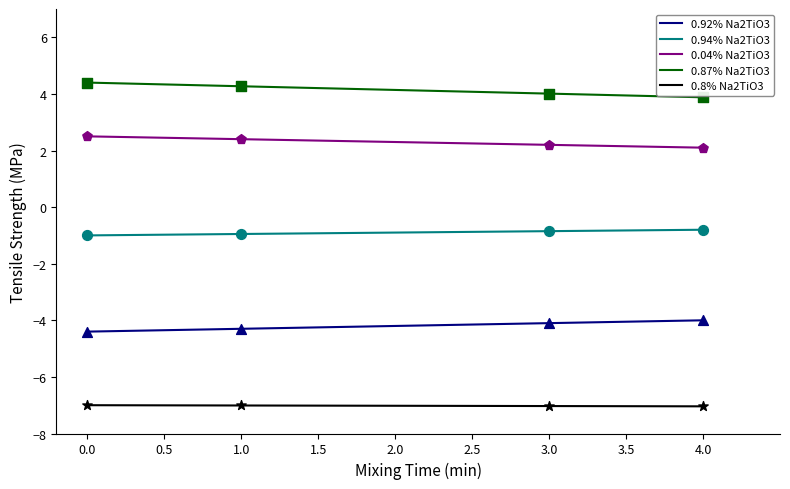

Is the value of 0.87% Na2TiO3 at 1.0 greater than the value of 0.8% Na2TiO3 at 3.0?

Yes